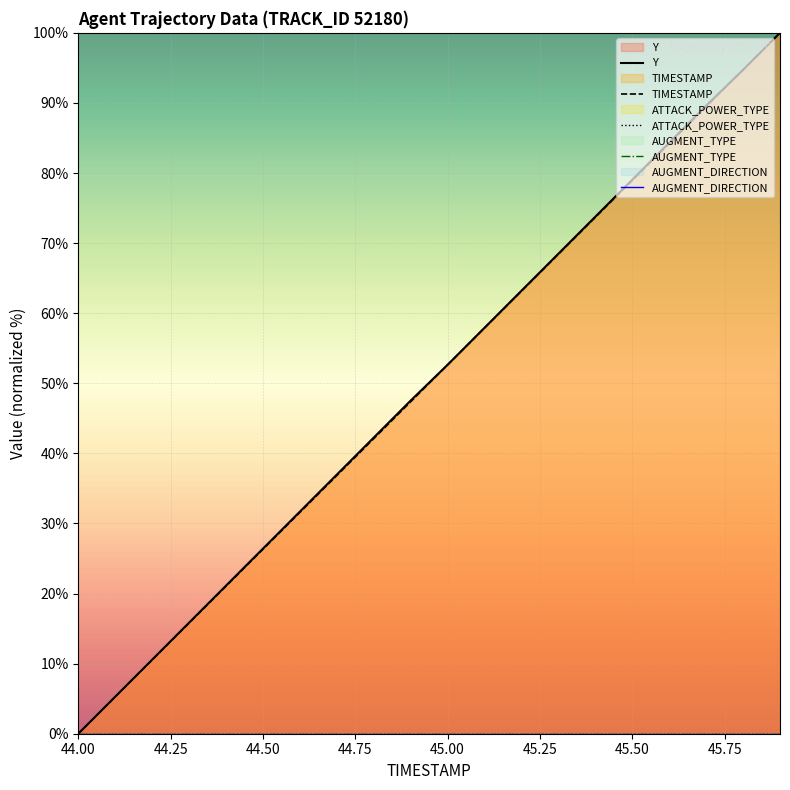

What are all the series names shown in the legend?

Y, TIMESTAMP, ATTACK_POWER_TYPE, AUGMENT_TYPE, AUGMENT_DIRECTION